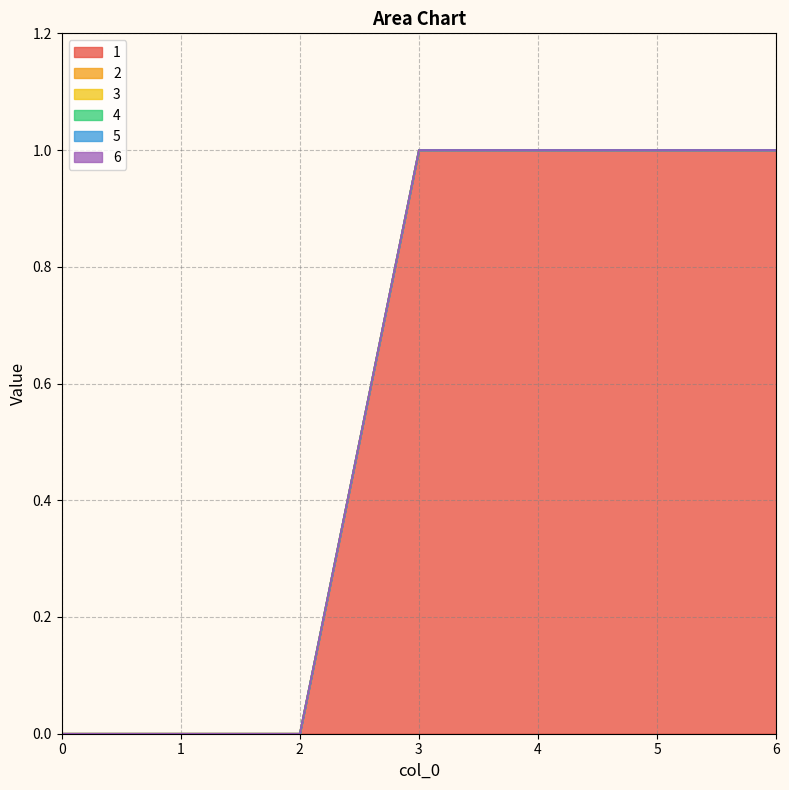

Reading right to left, extract all data points from this chart.

1: 1	1	1	1	0	0	0
2: 0	0	0	0	0	0	0
3: 0	0	0	0	0	0	0
4: 0	0	0	0	0	0	0
5: 0	0	0	0	0	0	0
6: 0	0	0	0	0	0	0